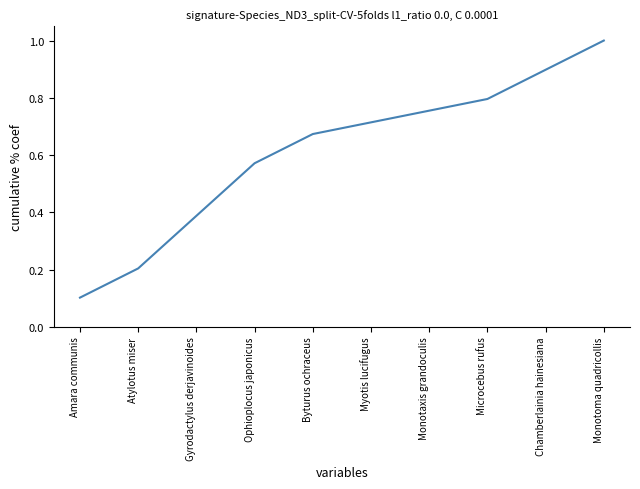

Which label corresponds to the largest value in the chart?

Monotoma quadricollis